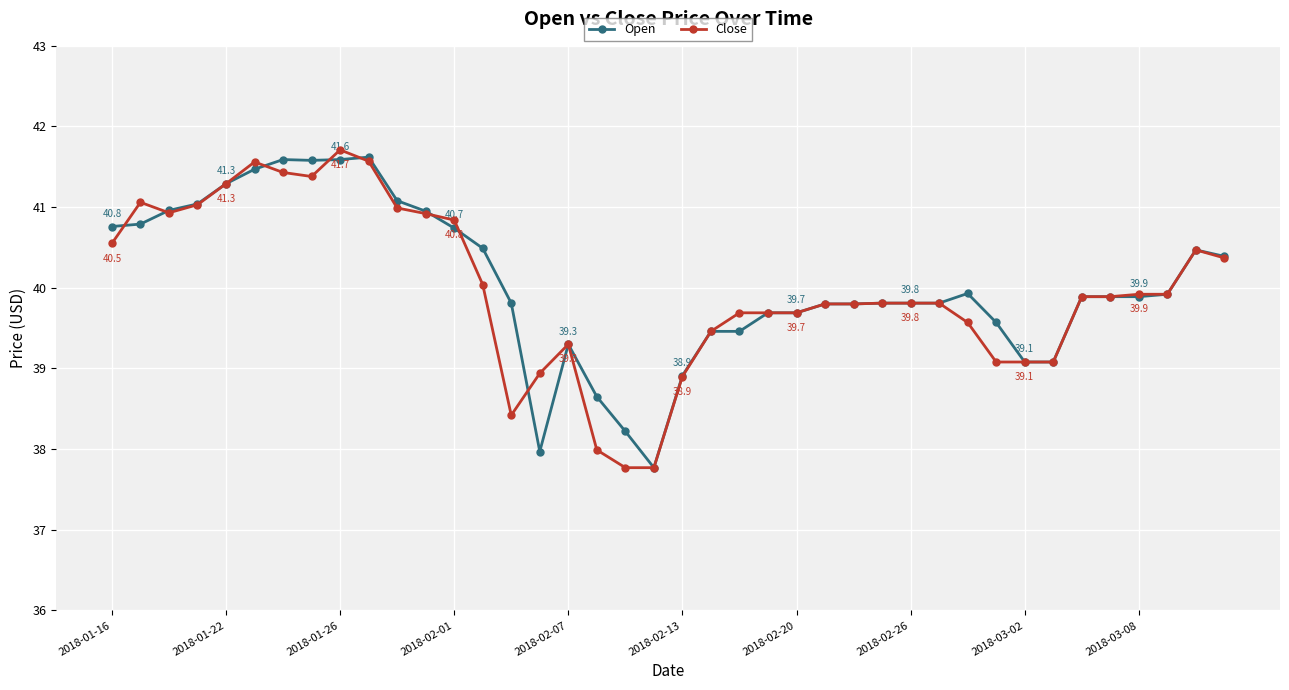

What is the maximum value for Open?

41.6